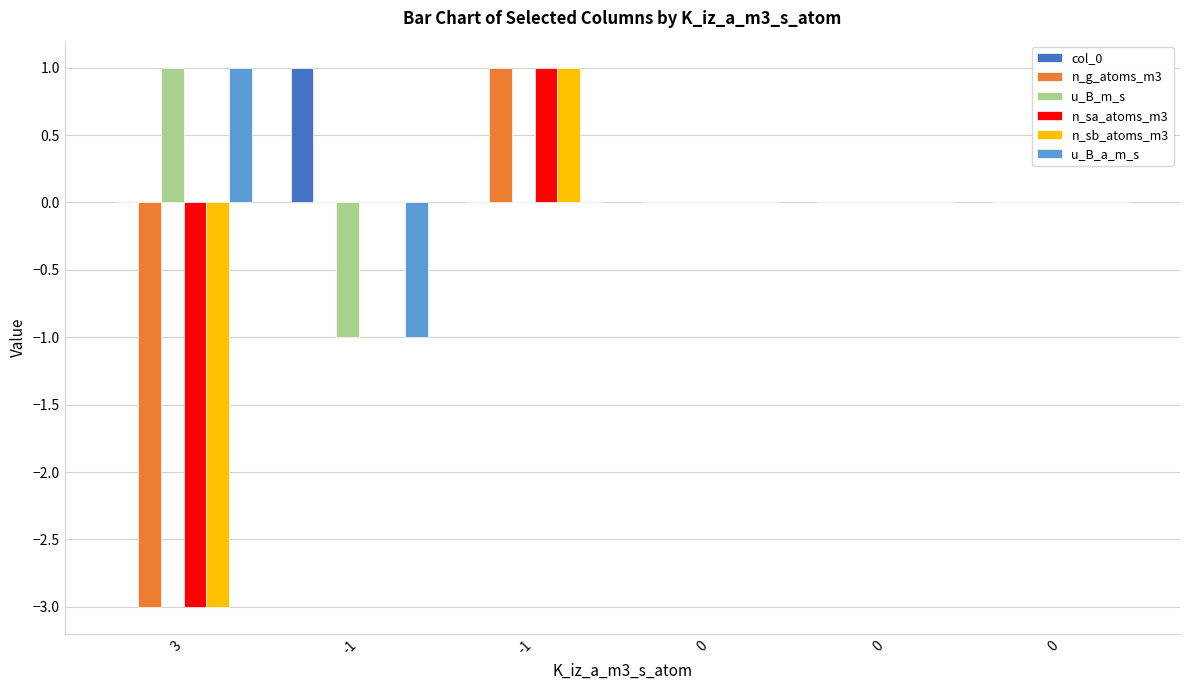

Count the number of data series in this chart.

6